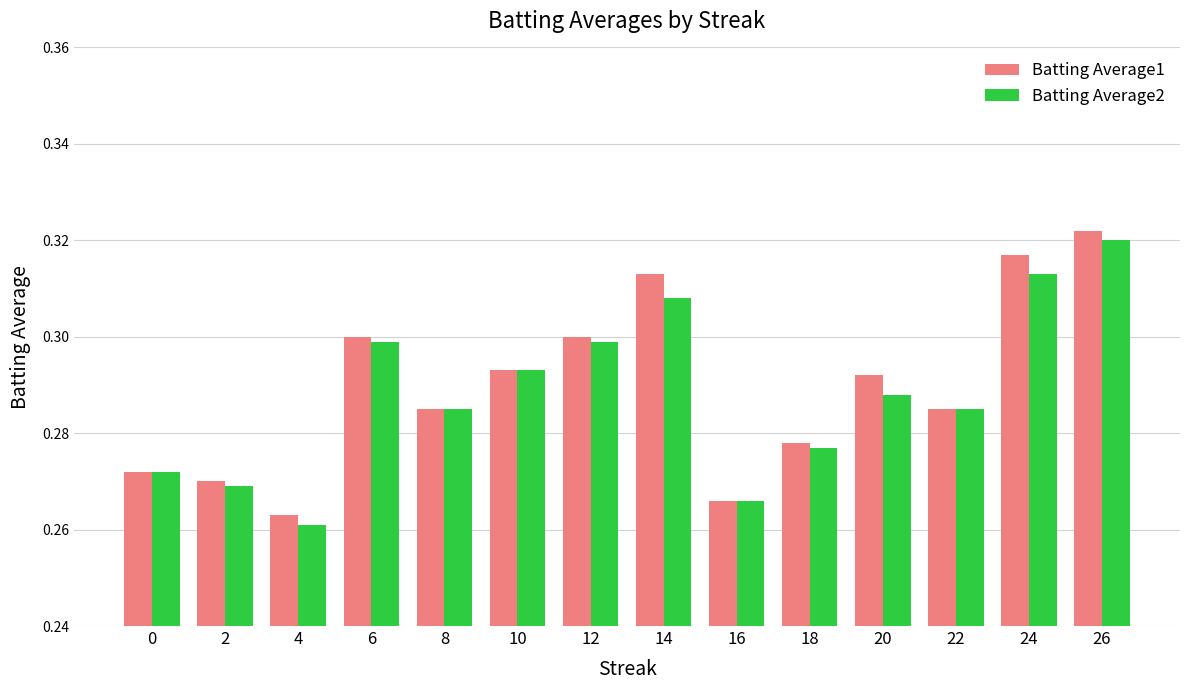

What is the total value across all series at 14?

0.6